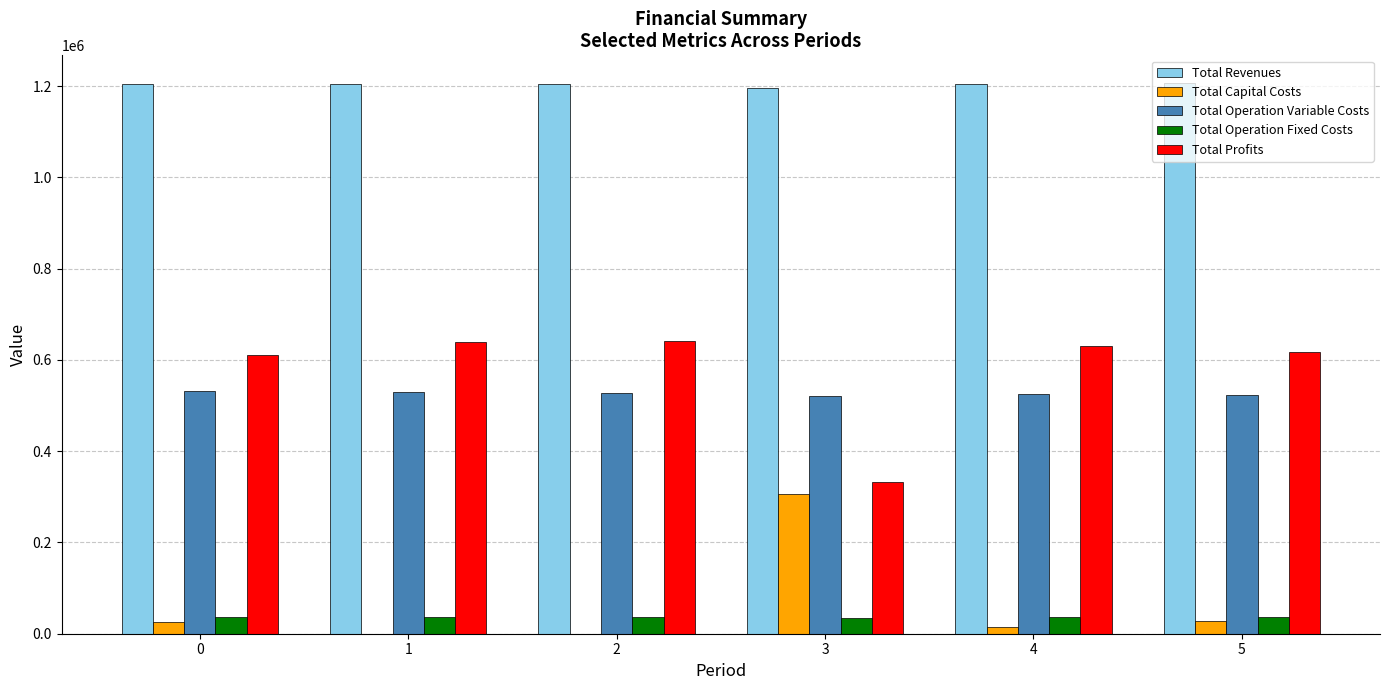

What is the sum of all Total Operation Variable Costs values?

3161859.1